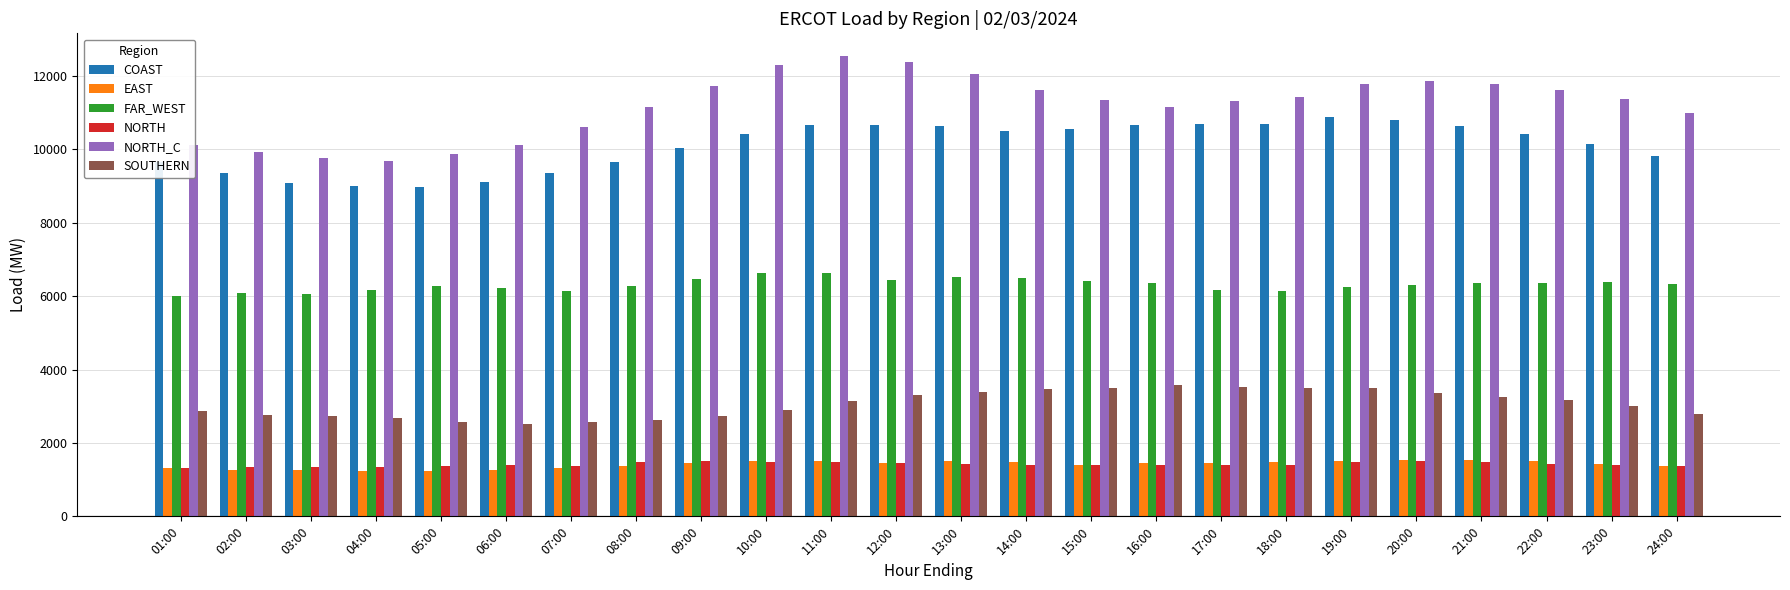

What is the minimum value shown in the chart?

1233.4